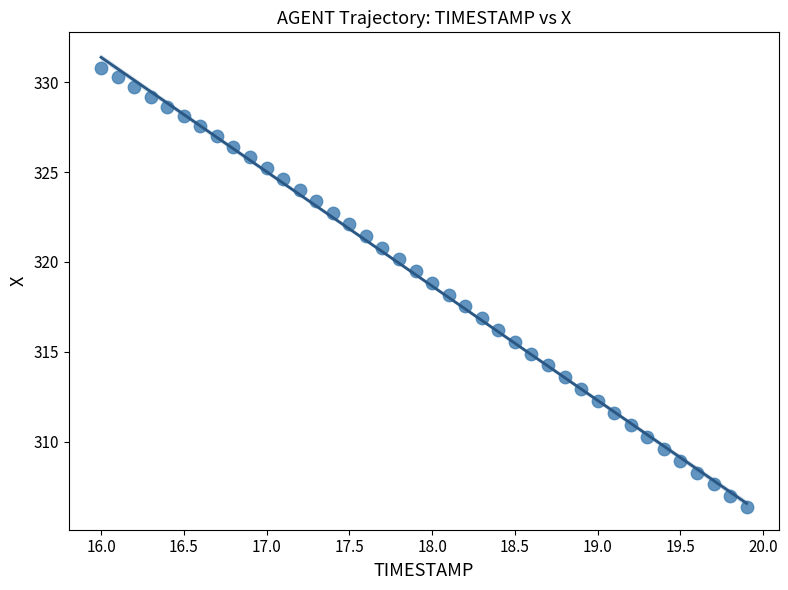

What is the range of Y values (max minus min)?

24.5